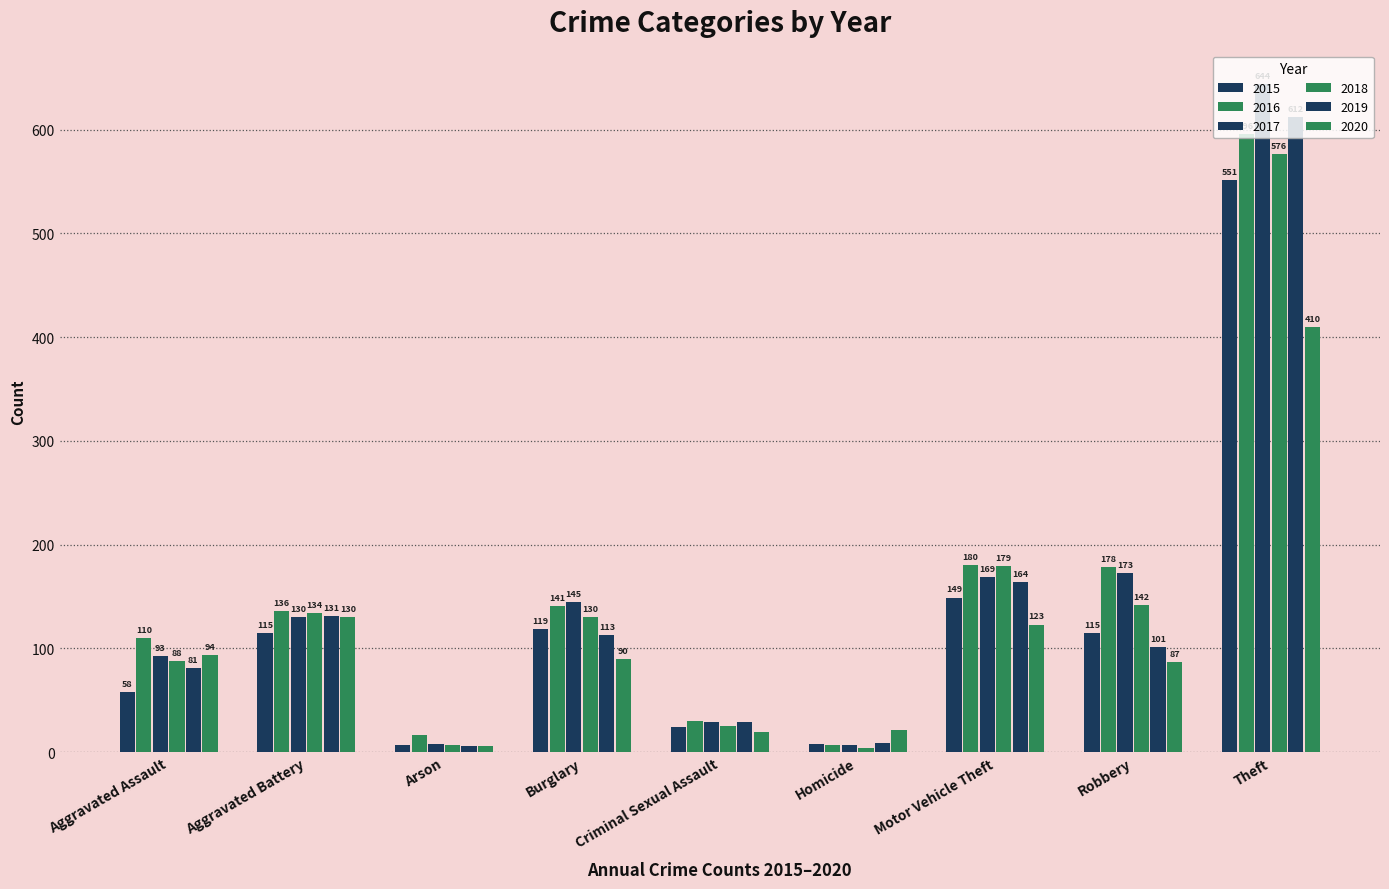

What is the label of the 7th bar from the left?

Motor Vehicle Theft